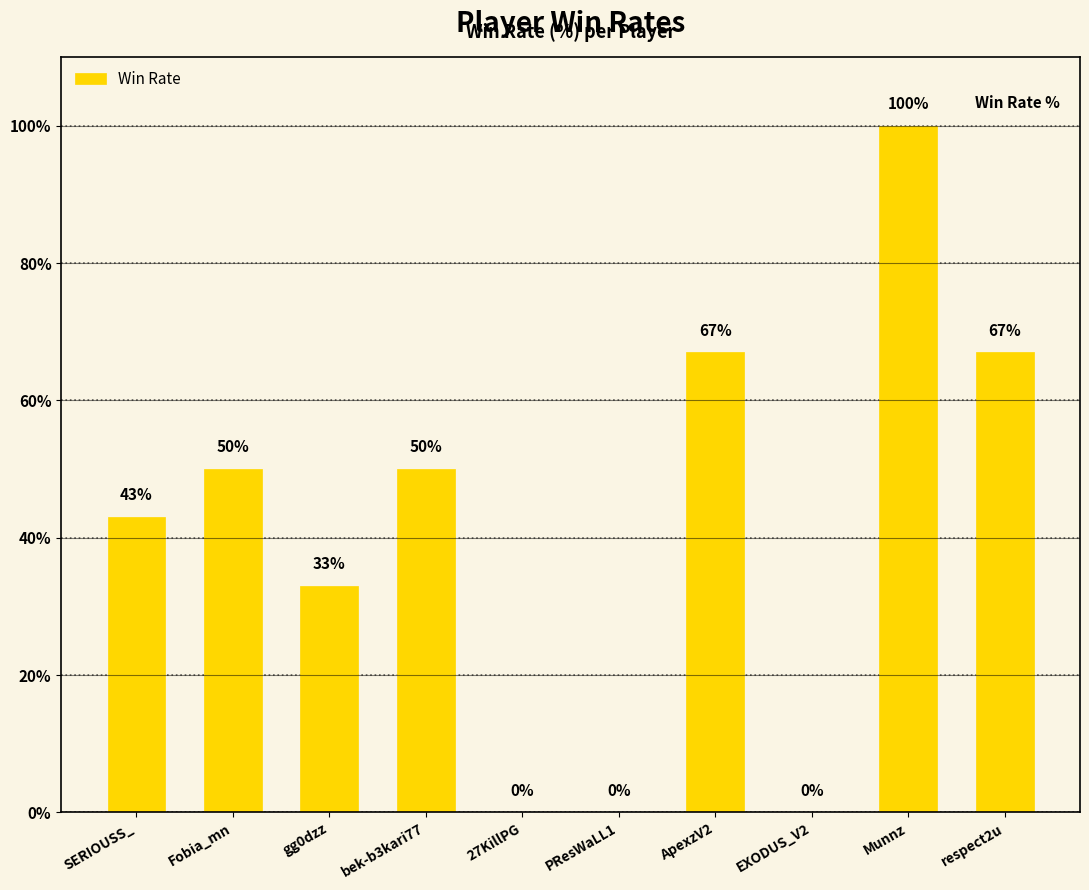

What is the sum of the values at Munnz and respect2u?

167